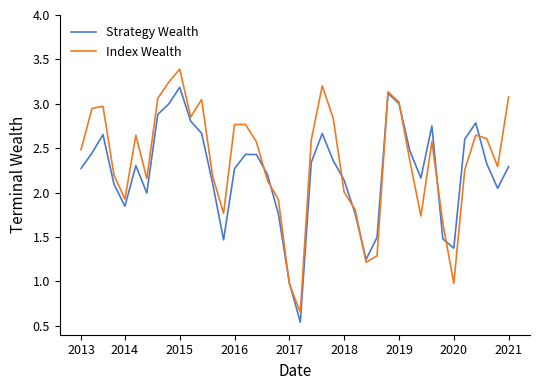

List the series in order of their peak value, highest first.

Index Wealth, Strategy Wealth